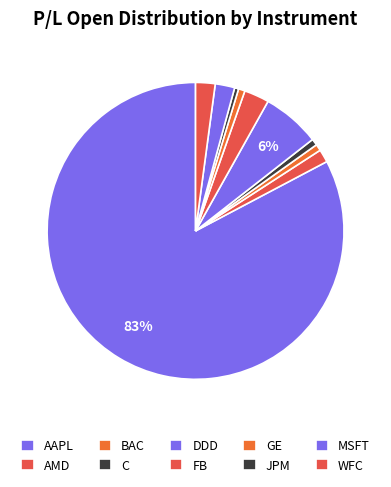

How many slices are in this pie chart?

10